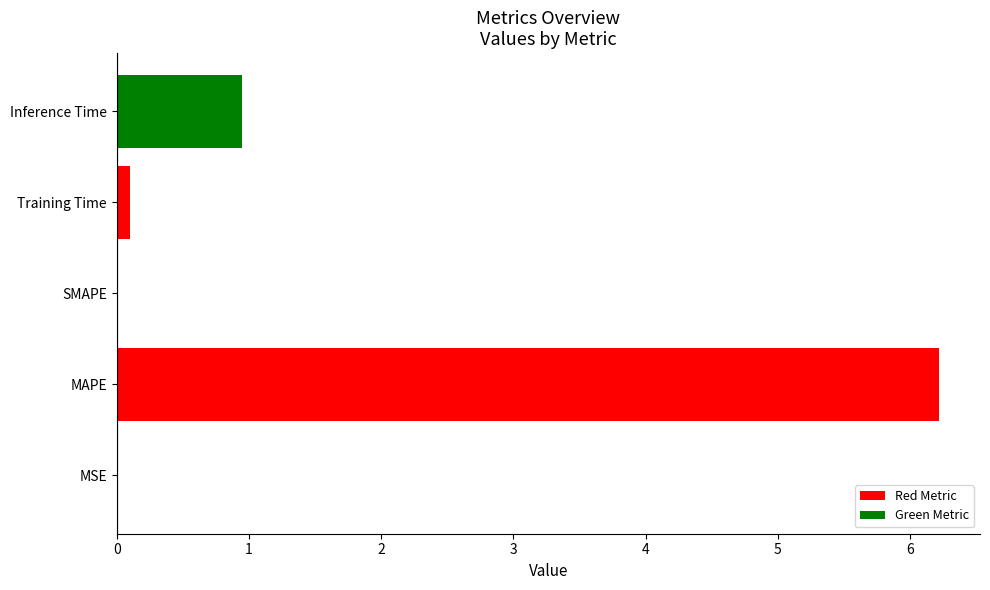

What is the sum of the values at SMAPE and MAPE?

6.2